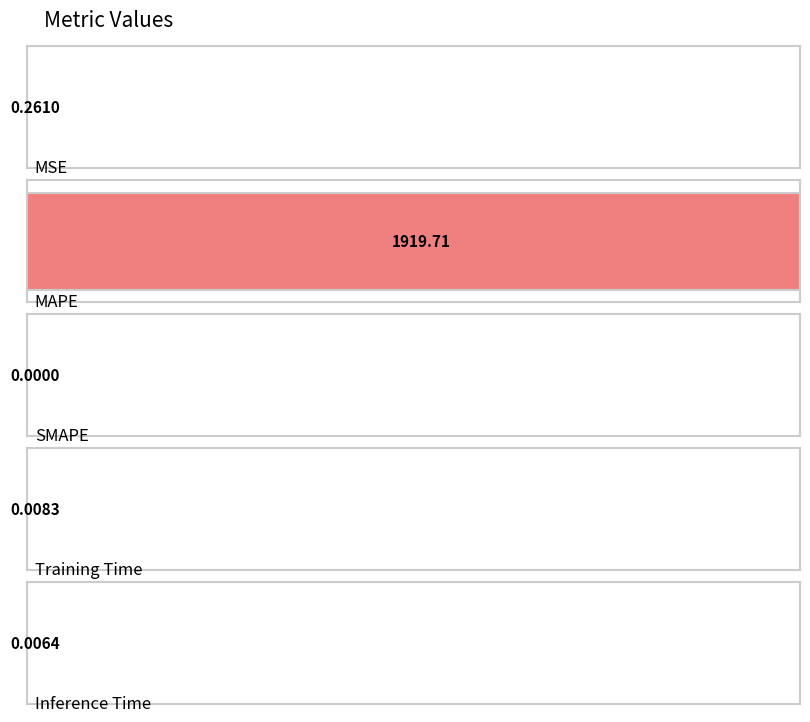

How many data points does each series have?

5